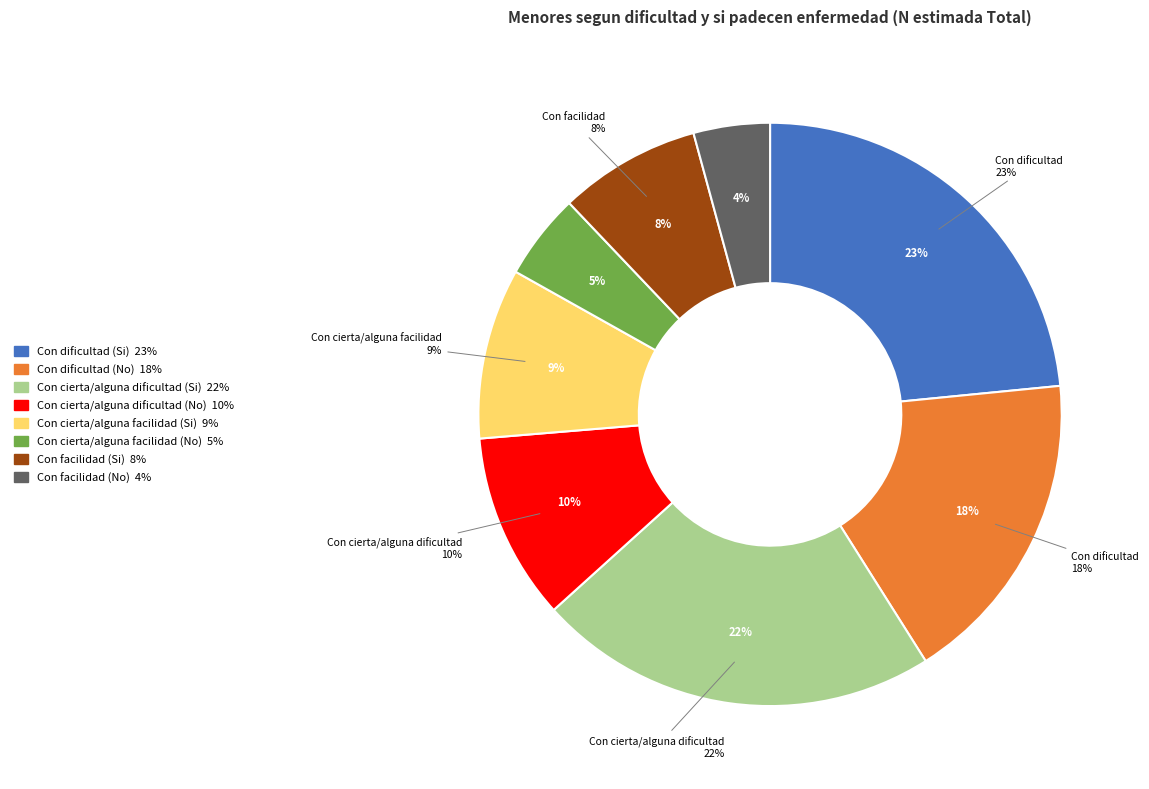

Which category has the smallest portion of the pie?

Con facilidad (No)